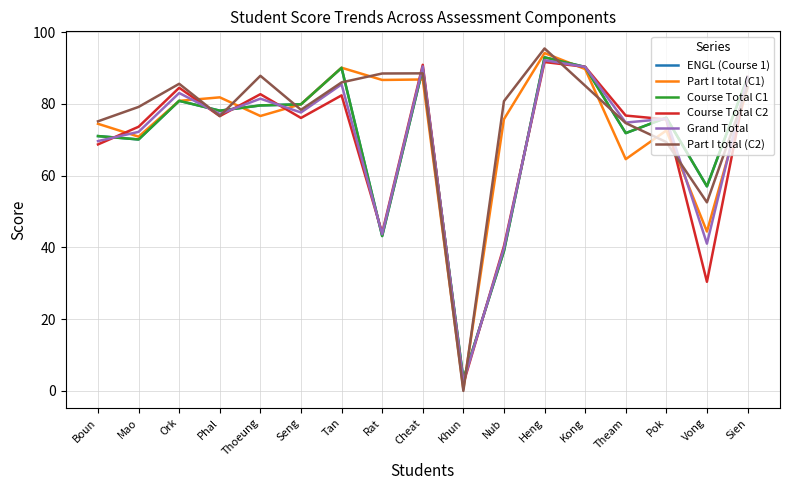

What is the difference between the maximum and second lowest values in the Course Total C1 series?

54.0